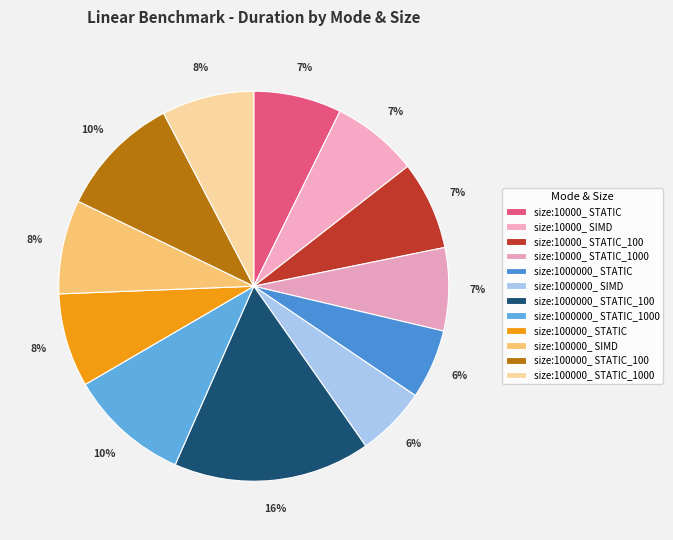

What is the ratio of the value at size:100000_ STATIC_1000 to the value at size:1000000_ STATIC?

1.3